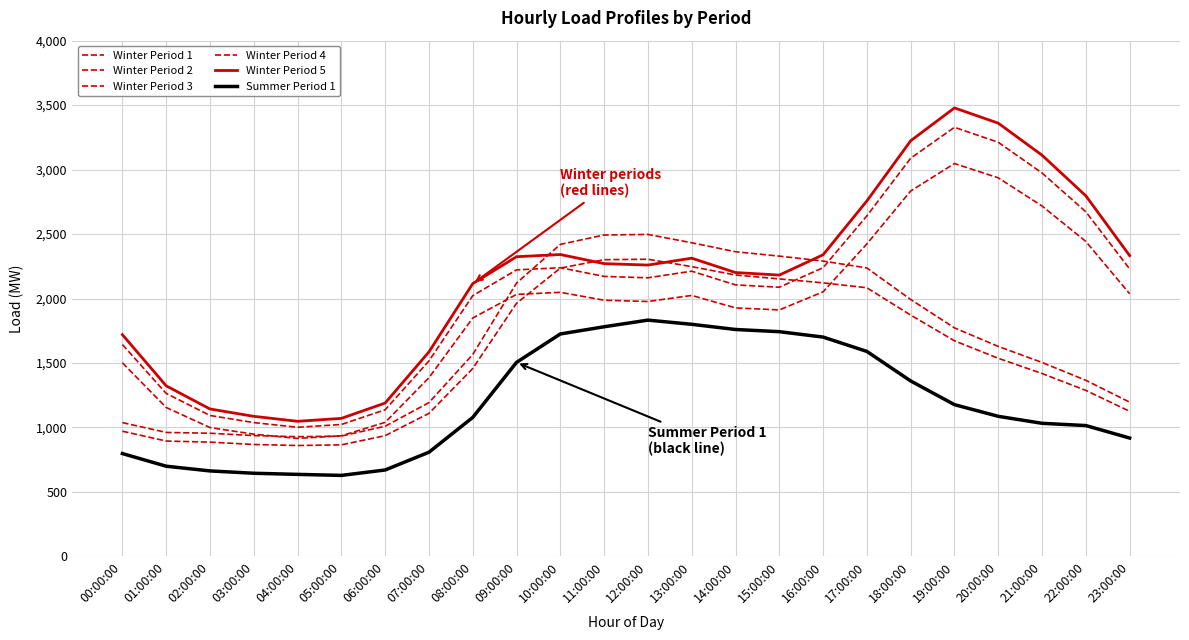

What is the difference between the Winter Period 4 values at 11:00:00 and 04:00:00?

1170.2